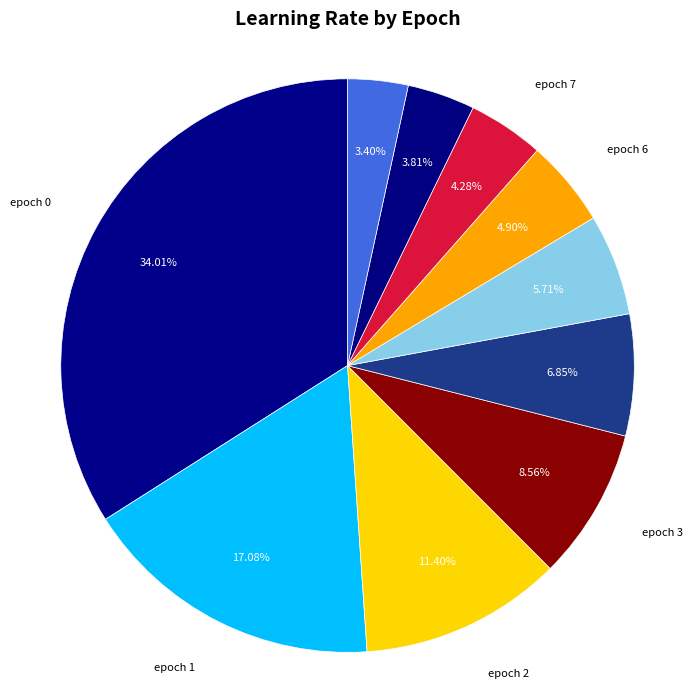

Is there any slice that represents more than half of the pie?

No